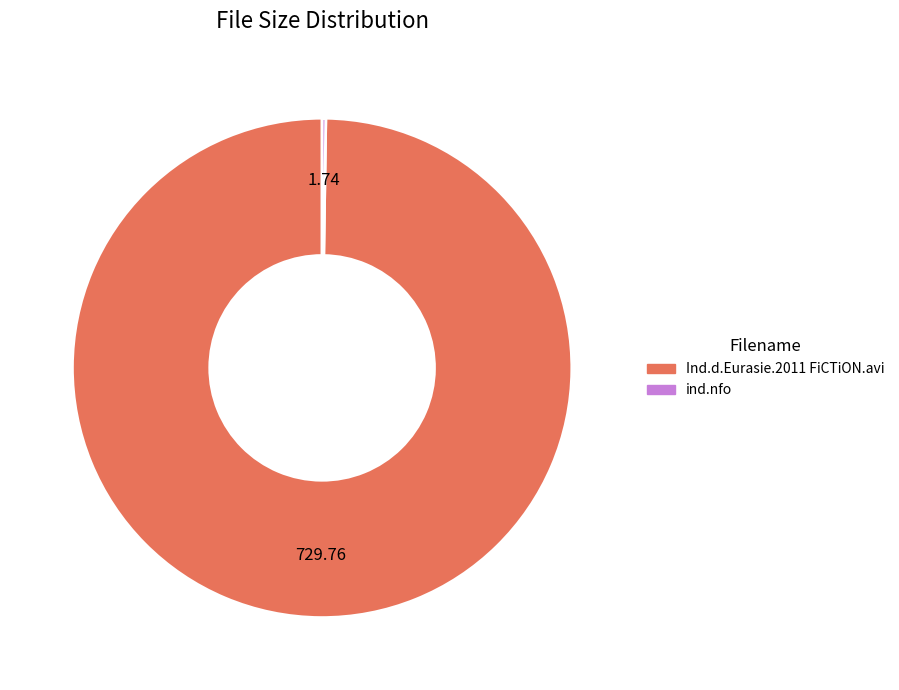

Does Ind.d.Eurasie.2011 FiCTiON.avi account for over 50% of the chart?

Yes